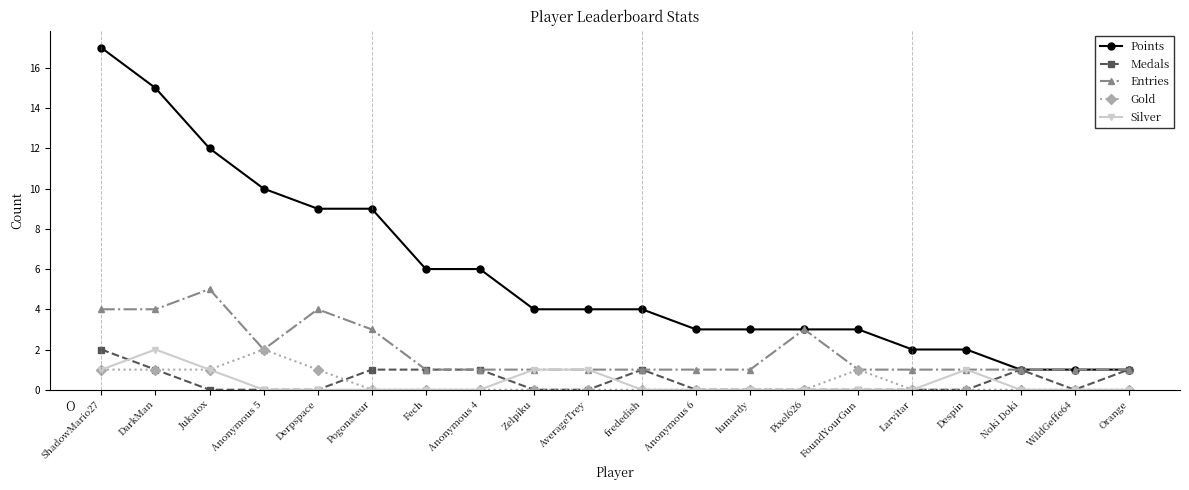

Between Fech and Larvitar, which series saw the biggest shift?

Points